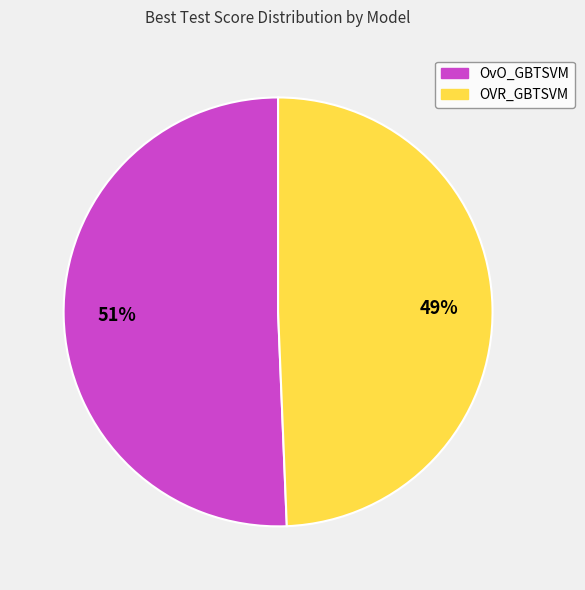

Count the number of slices in the pie.

2